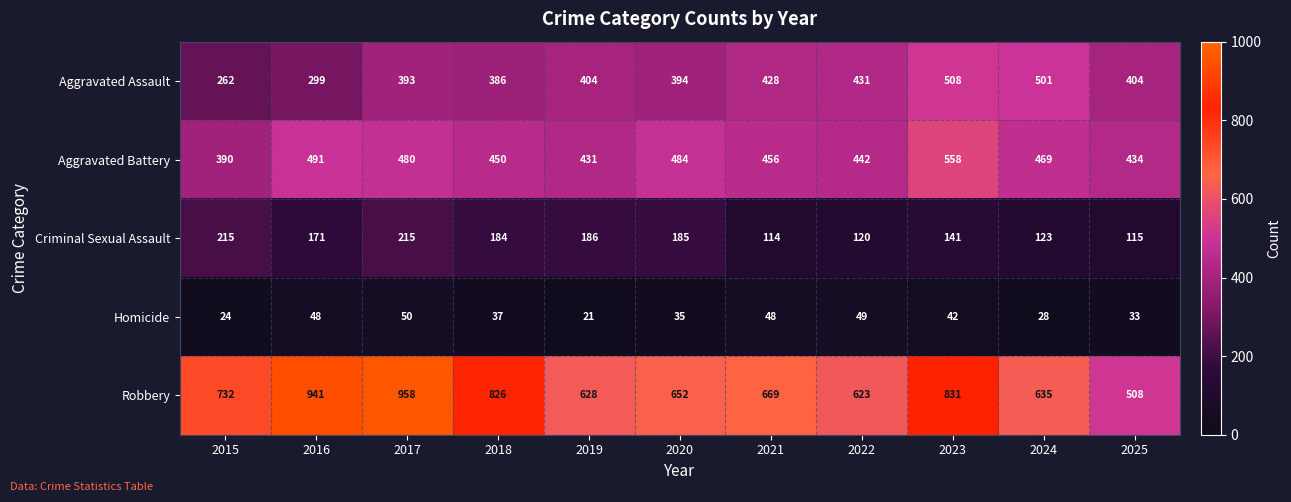

What is the spread (max minus min) of values at 2023?

789